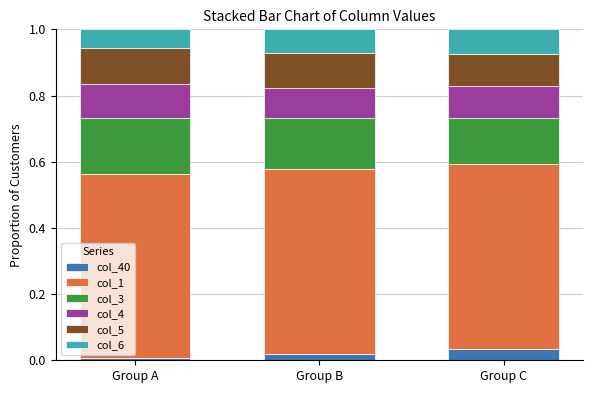

How many col_4 values are between 0 and 1?

3